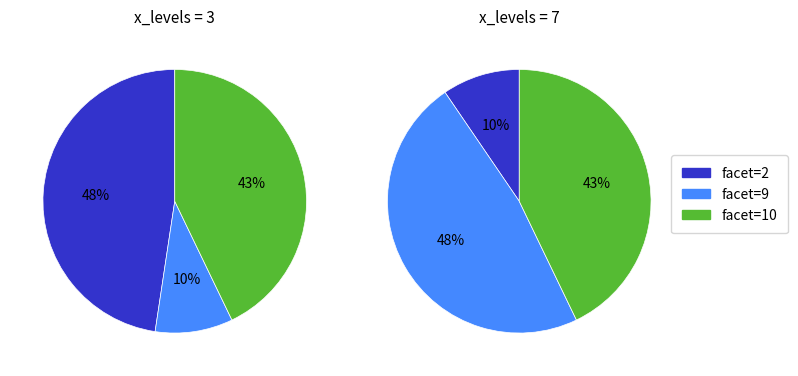

Which has a higher value, facet=9 or facet=2?

facet=2